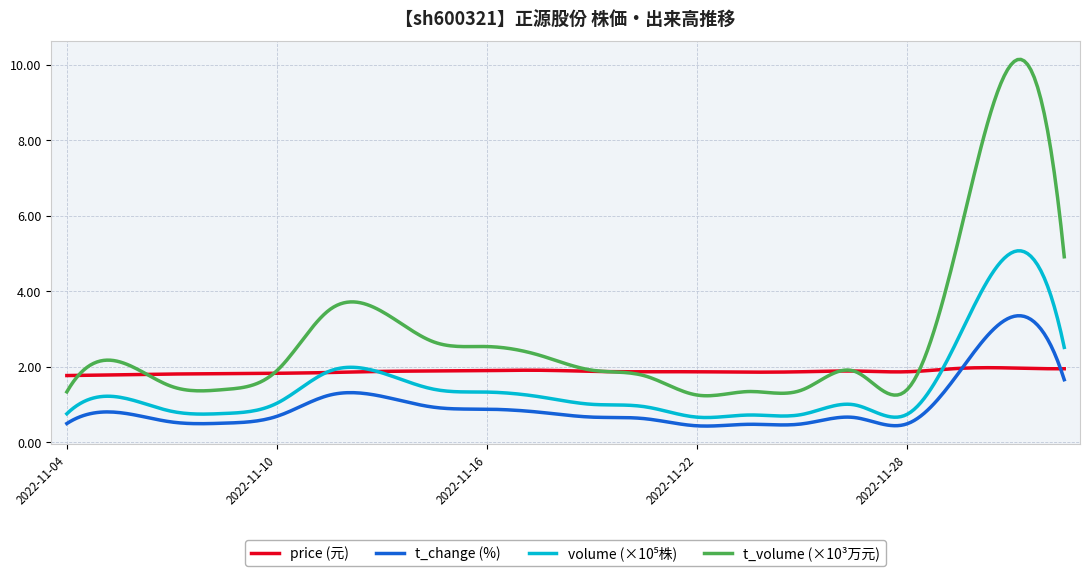

Which series has the largest total across all categories?

t_volume (×10³万元)